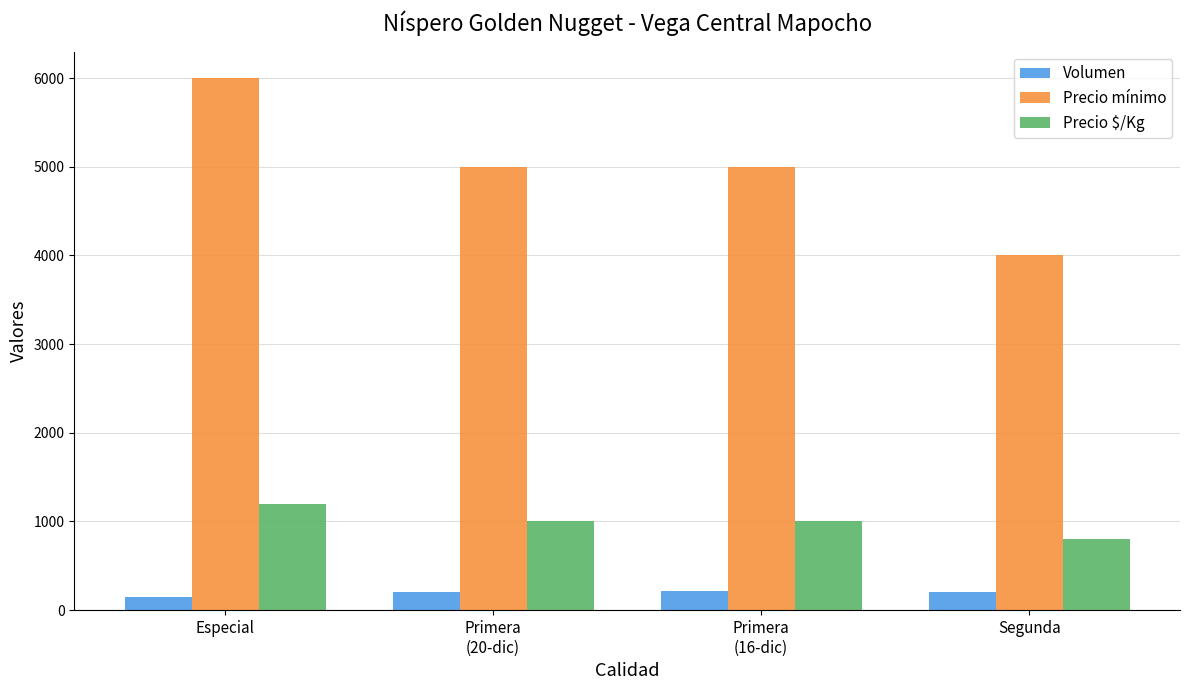

What is the approximate value of Volumen at Segunda?

200